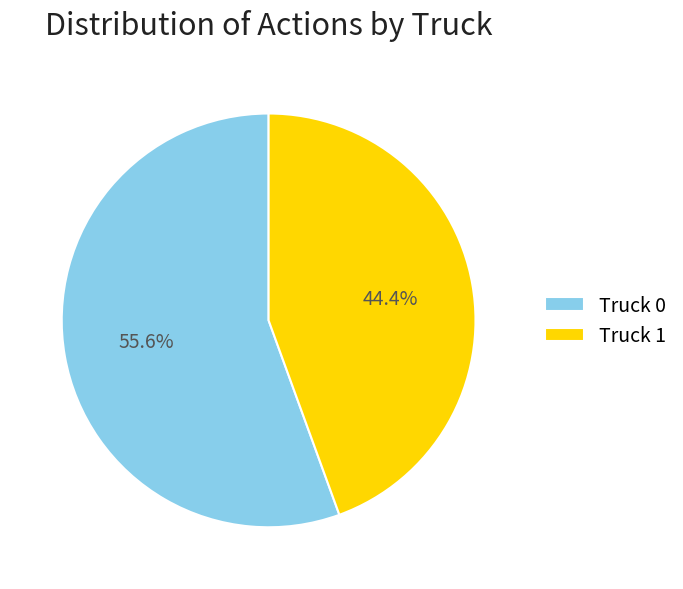

Does Truck 0 account for over 50% of the chart?

Yes